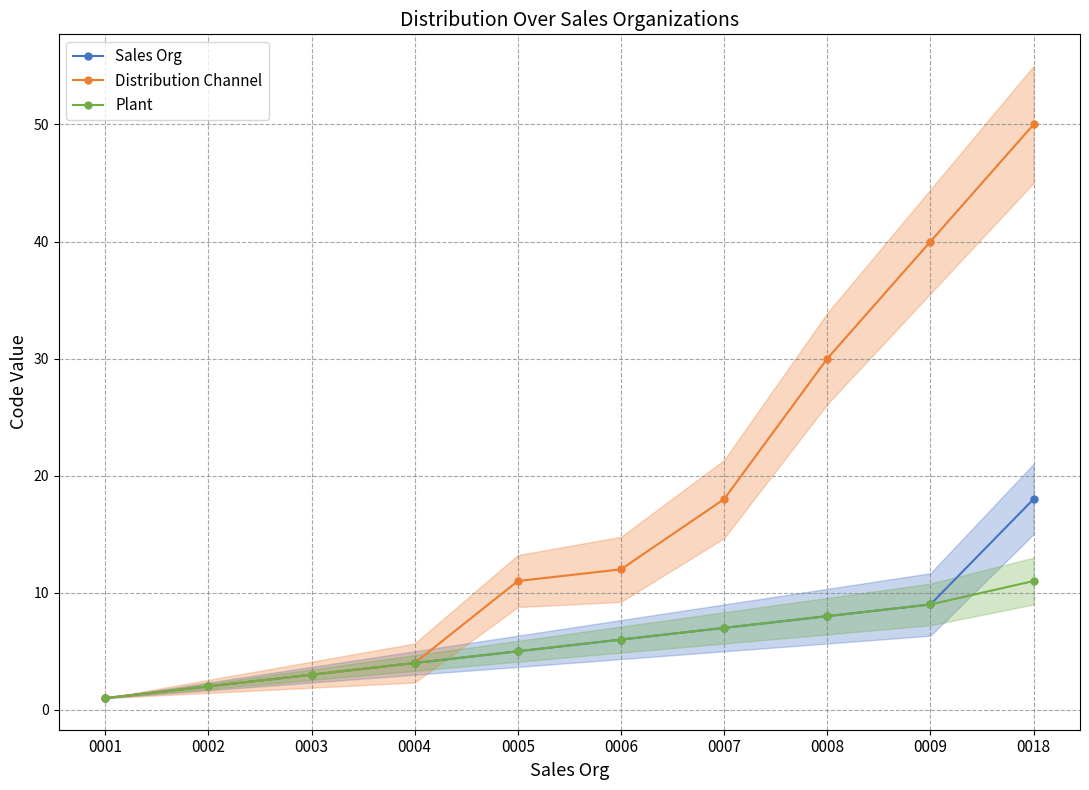

What is the value of the Sales Org point at the 10th from the left?

18